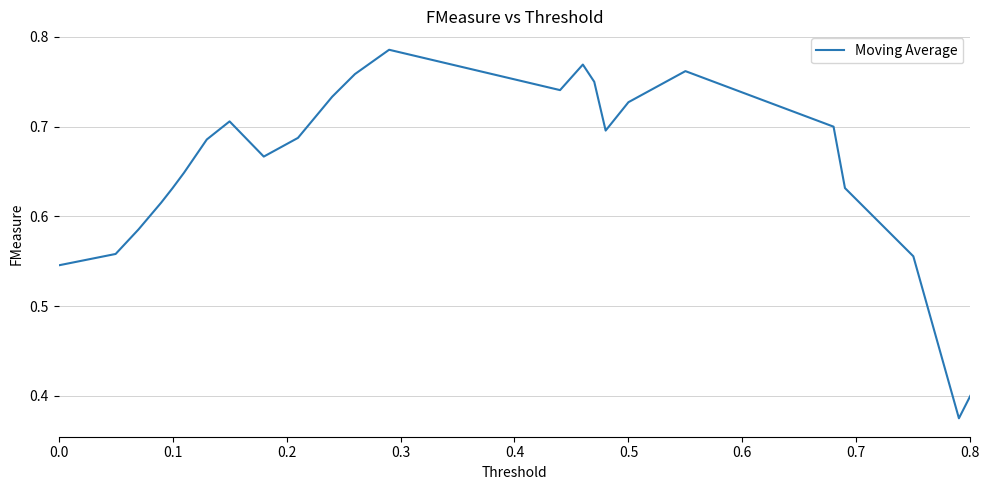

True or false: the data shows 0.4 at 0.8.

True